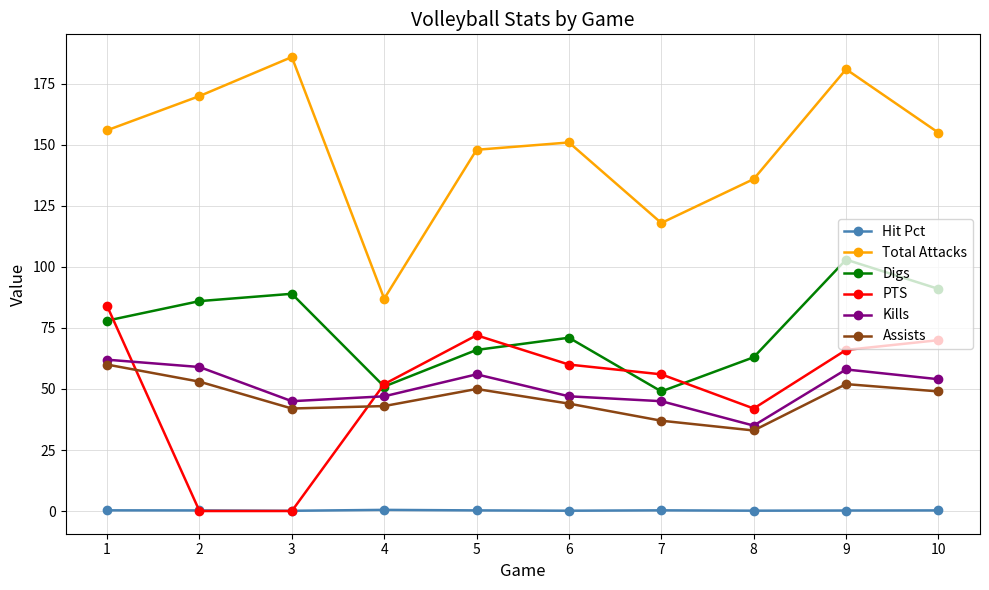

Is the value of Digs at 10 greater than the value of Assists at 5?

Yes